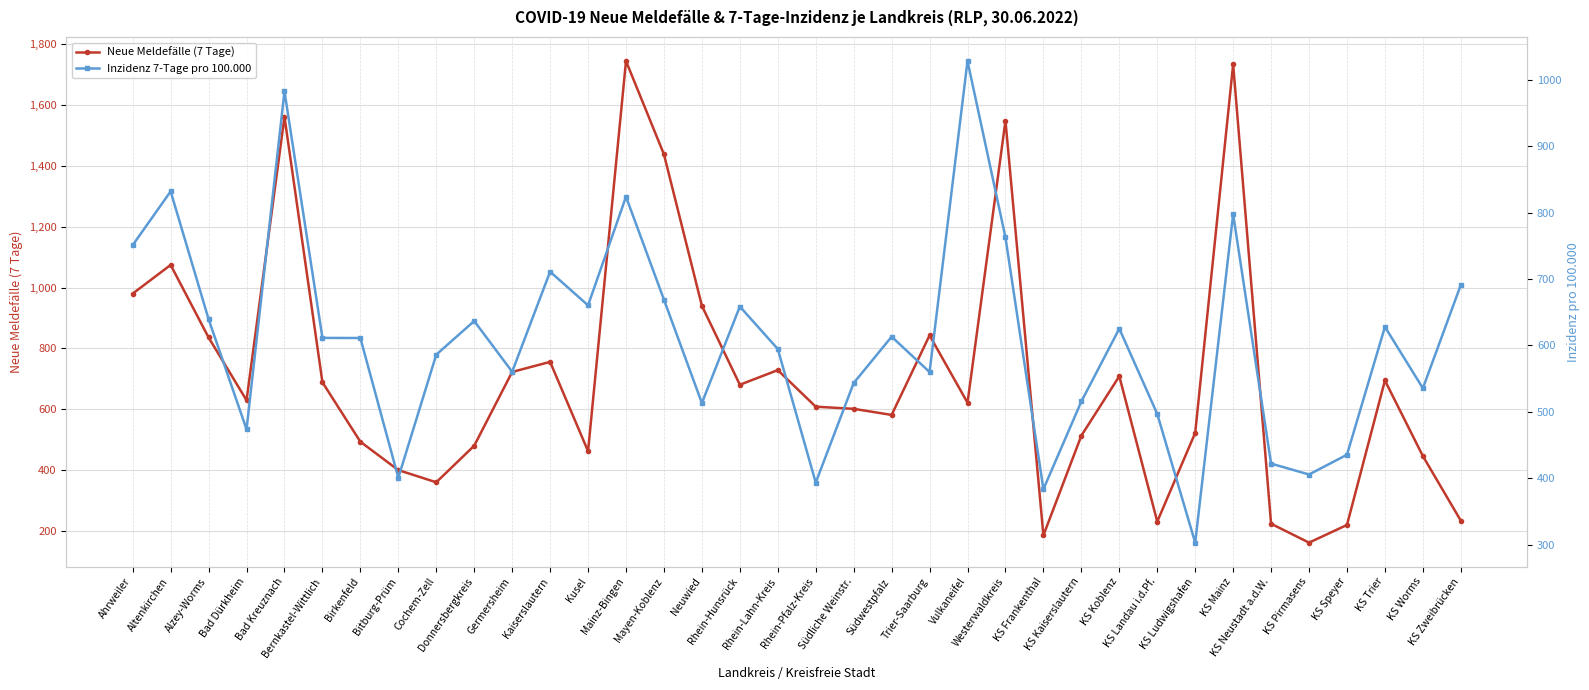

At which category is the sum across all series the highest?

Mainz-Bingen